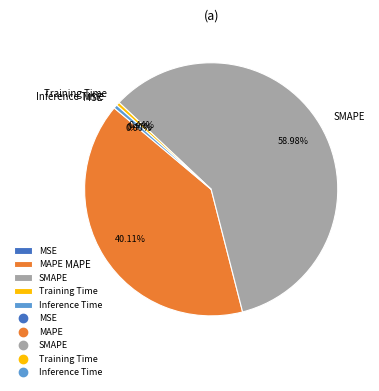

What is the total percentage of SMAPE and Training Time?

59.4%